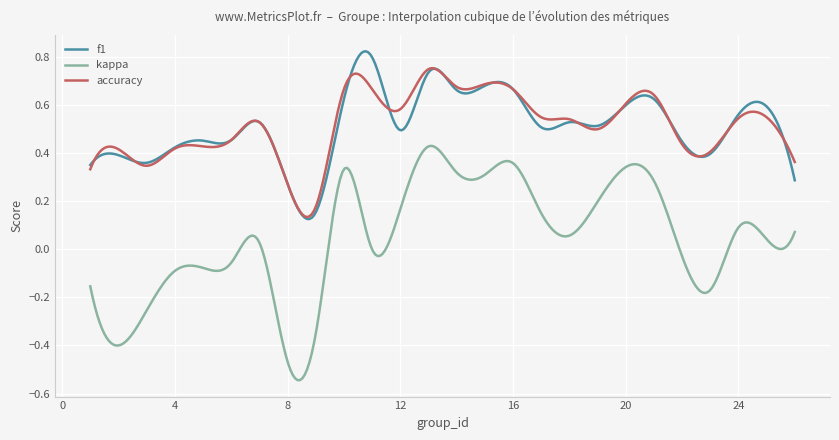

True or false: accuracy and kappa intersect in this chart.

False